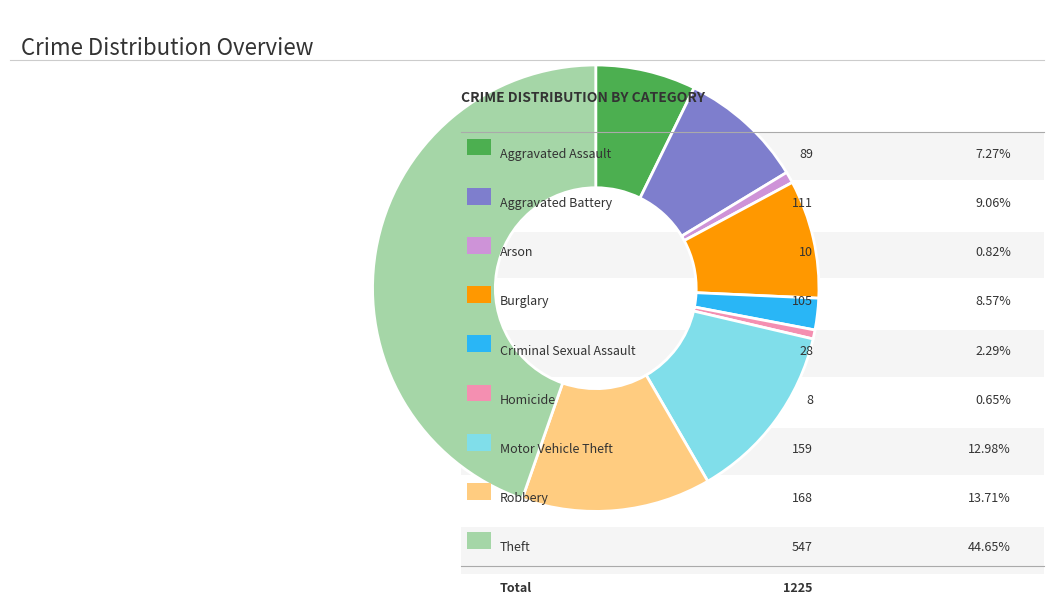

Is there a majority slice in this chart?

No